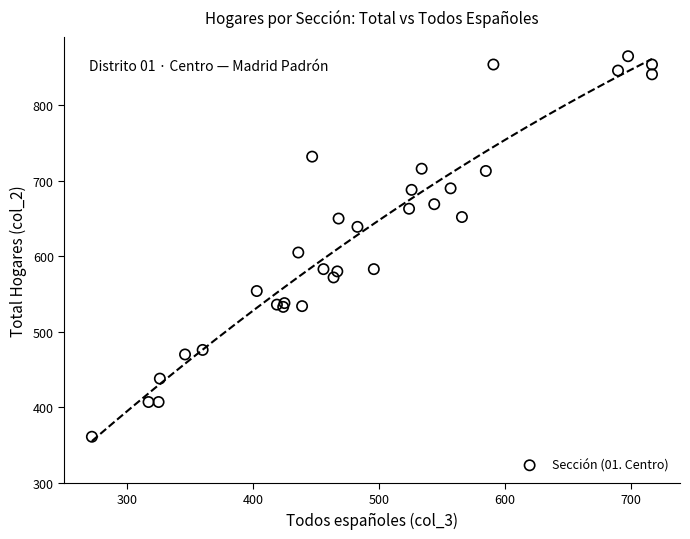

What Y value in the scatter plot is closest to 613?

605